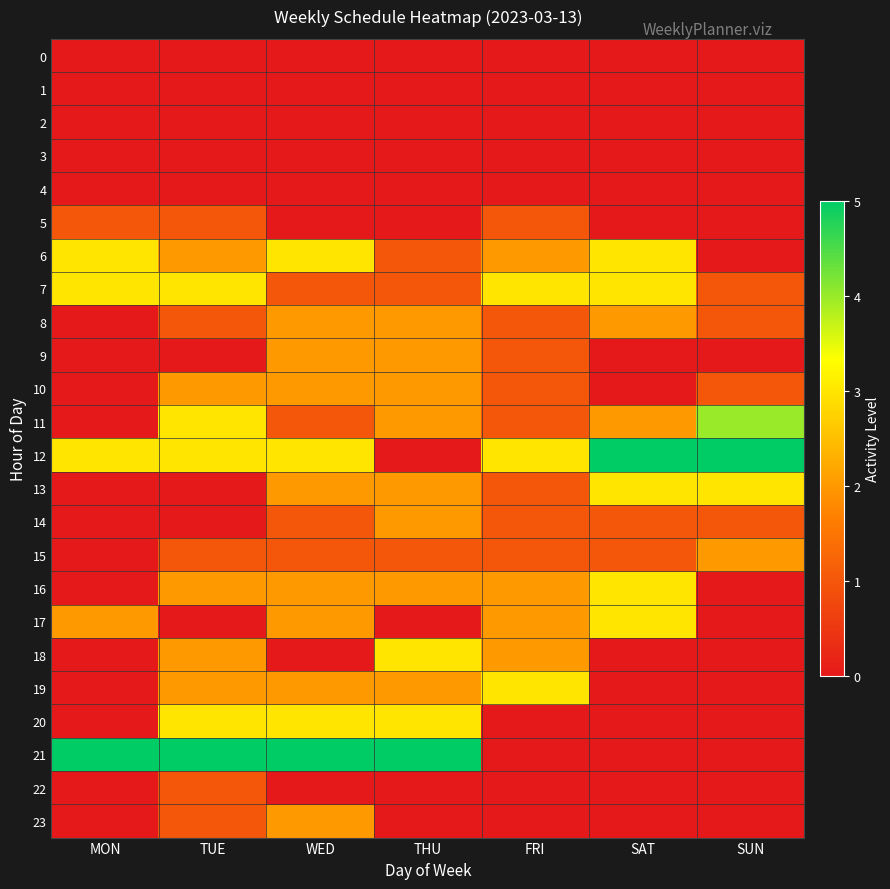

Between SUN and MON, which is larger?

SUN